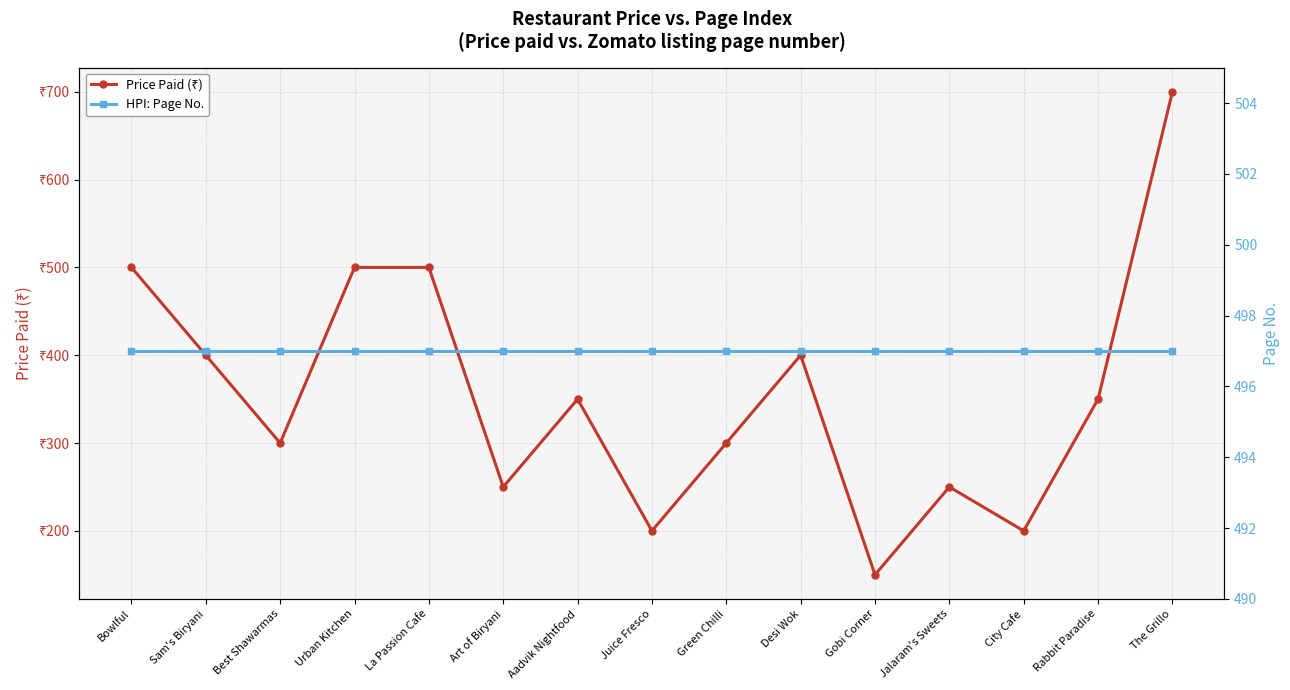

What are all the series names shown in the legend?

Price Paid (₹), HPI: Page No.